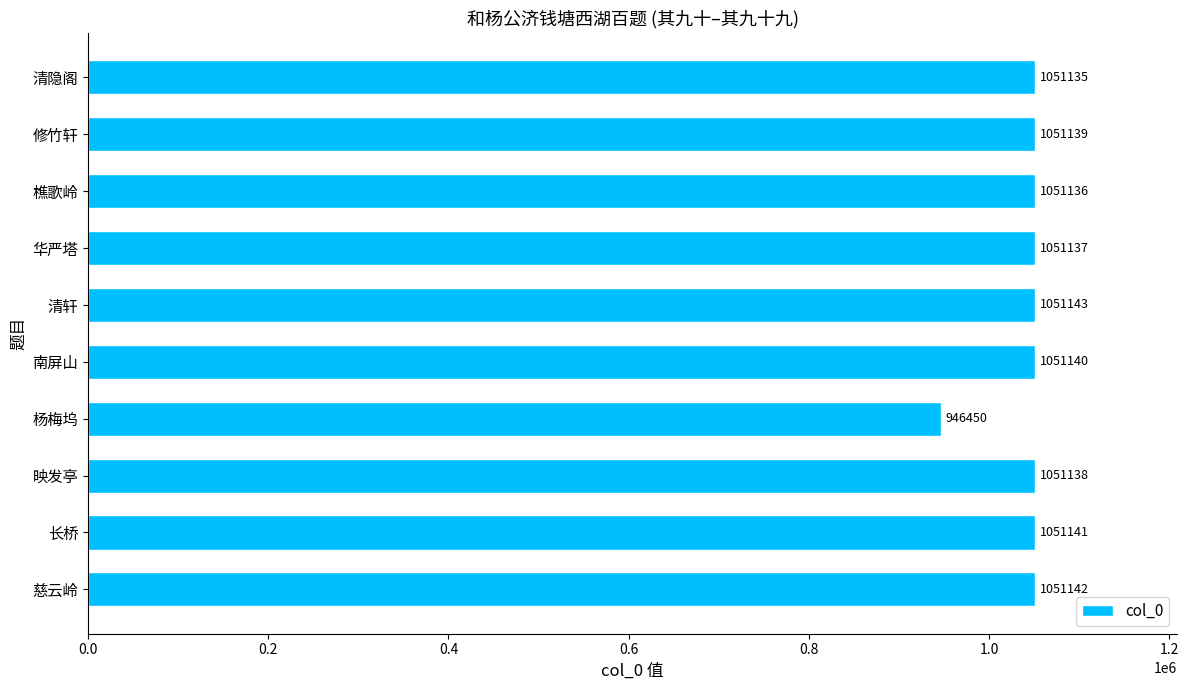

Rank the categories by value from lowest to highest.

杨梅坞, 清隐阁, 樵歌岭, 华严塔, 映发亭, 修竹轩, 南屏山, 长桥, 慈云岭, 清轩